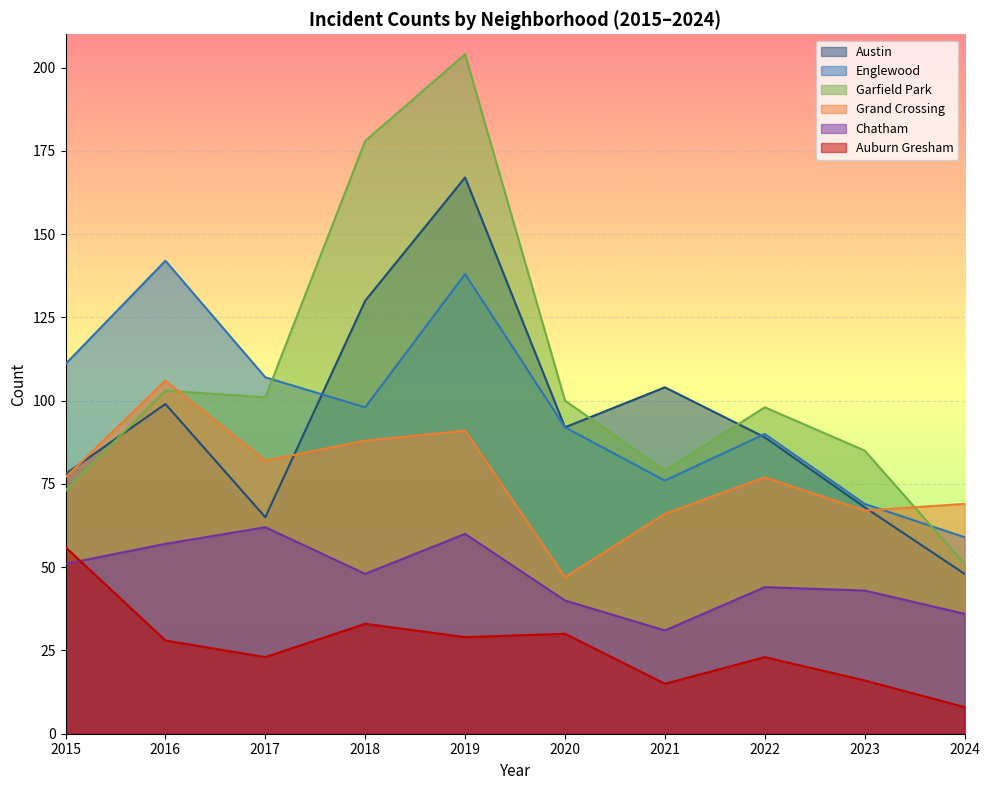

Which series has the largest range (max minus min)?

Garfield Park